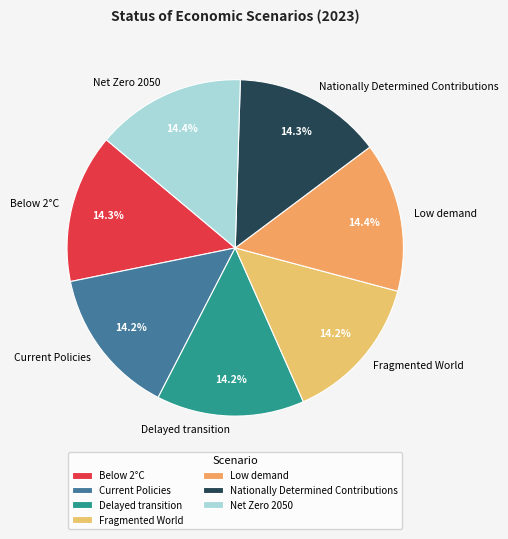

True or false: Nationally Determined Contributions accounts for 1% of the total.

False